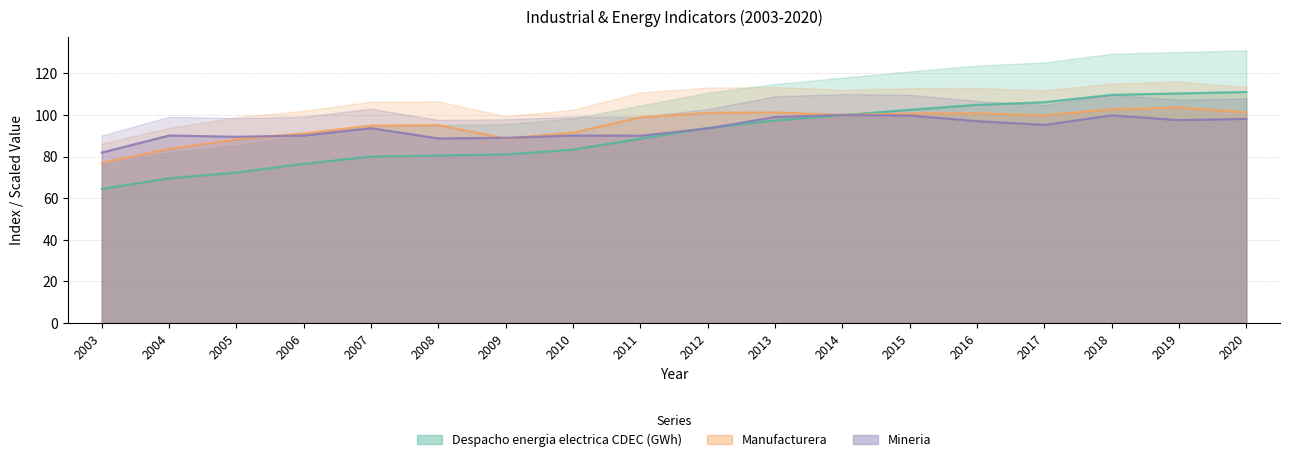

Reading right to left, extract all data points from this chart.

Despacho energia electrica CDEC (GWh): 111.0	110.3	109.6	106.1	104.8	102.4	99.9	97.3	93.7	88.6	83.3	81.0	80.5	80.0	76.5	72.3	69.5	64.5
Manufacturera: 101.2	103.6	102.7	99.8	100.8	100.7	100.0	101.2	101.0	98.9	91.5	88.7	95.1	94.9	91.1	88.3	83.7	77.0
Mineria: 98.1	97.5	99.8	95.2	97.0	99.7	100.0	99.0	93.5	90.0	90.1	89.0	88.7	93.6	90.1	89.5	90.1	81.9